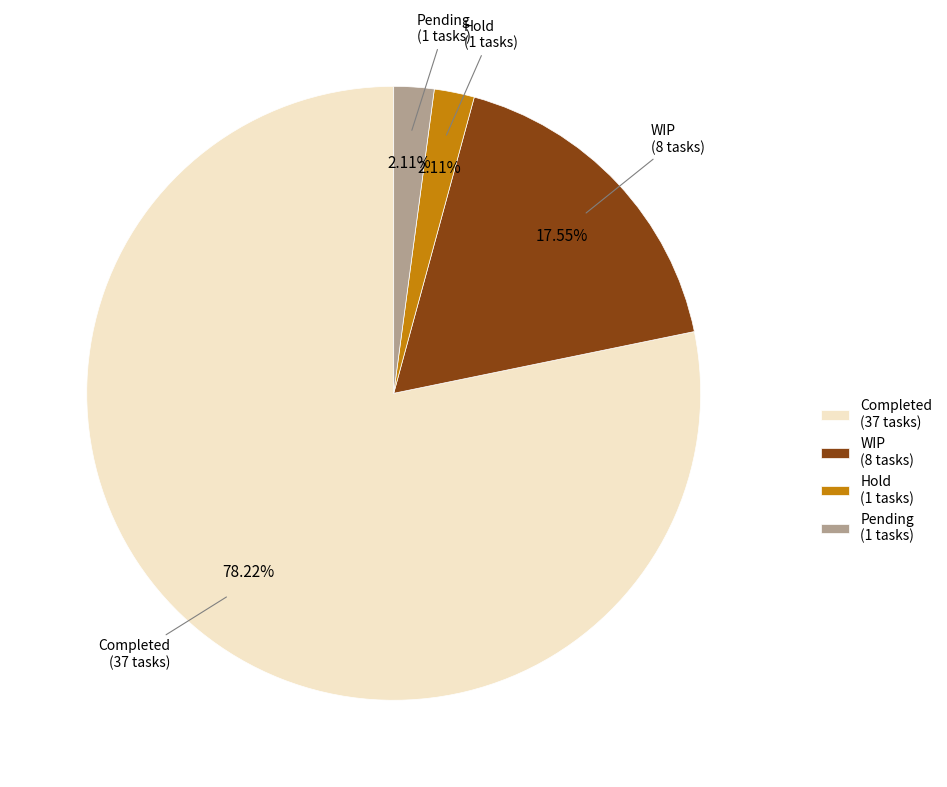

Between WIP (8 tasks) and Pending (1 tasks), which is larger?

WIP (8 tasks)